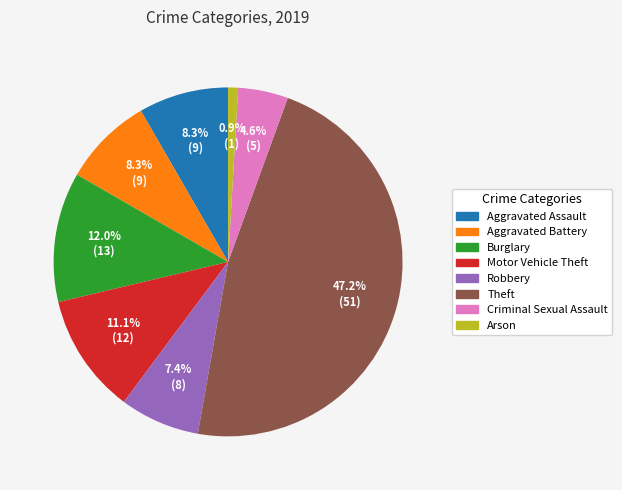

Is it true that Burglary is 23% of the pie?

False